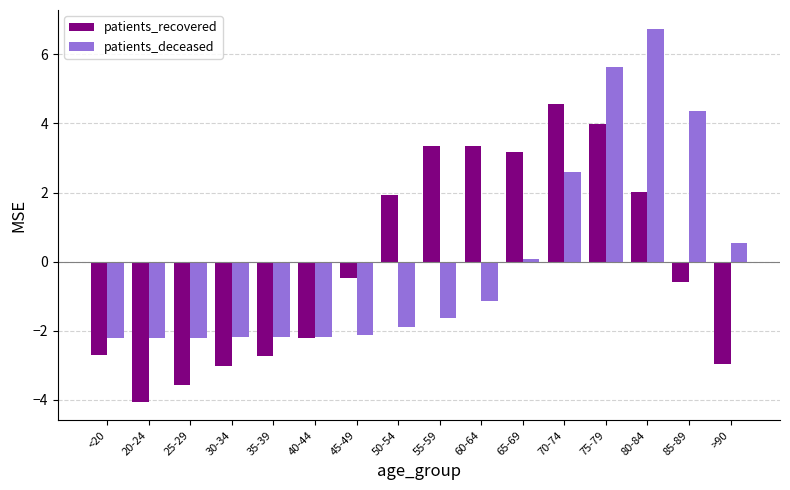

How many bars are there in total?

32